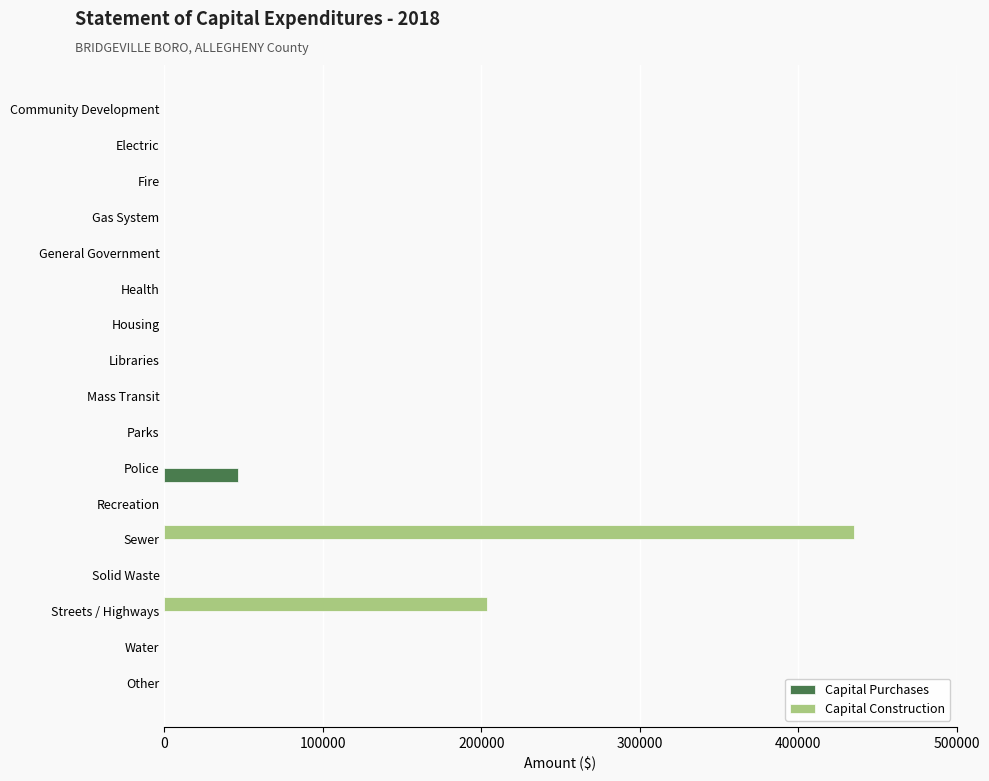

What are all the series names shown in the legend?

Capital Purchases, Capital Construction